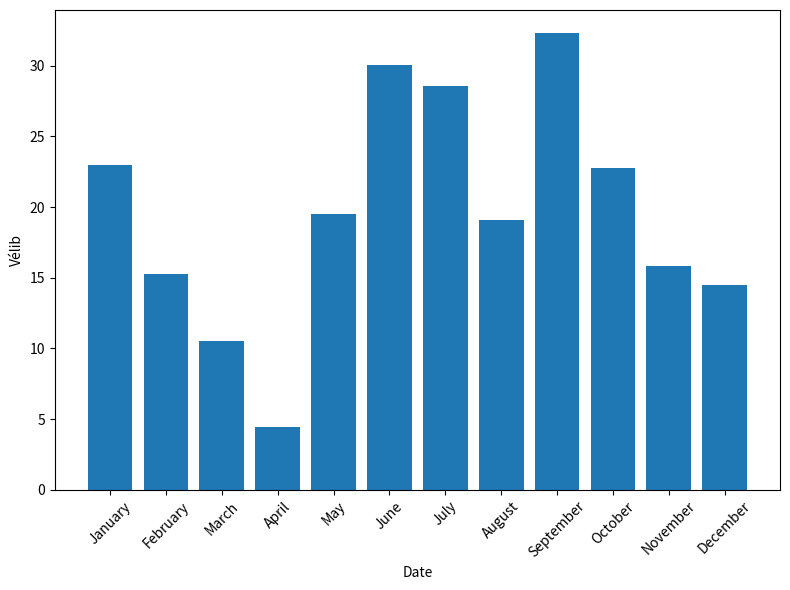

What is the sum of the values at August and September?

51.5